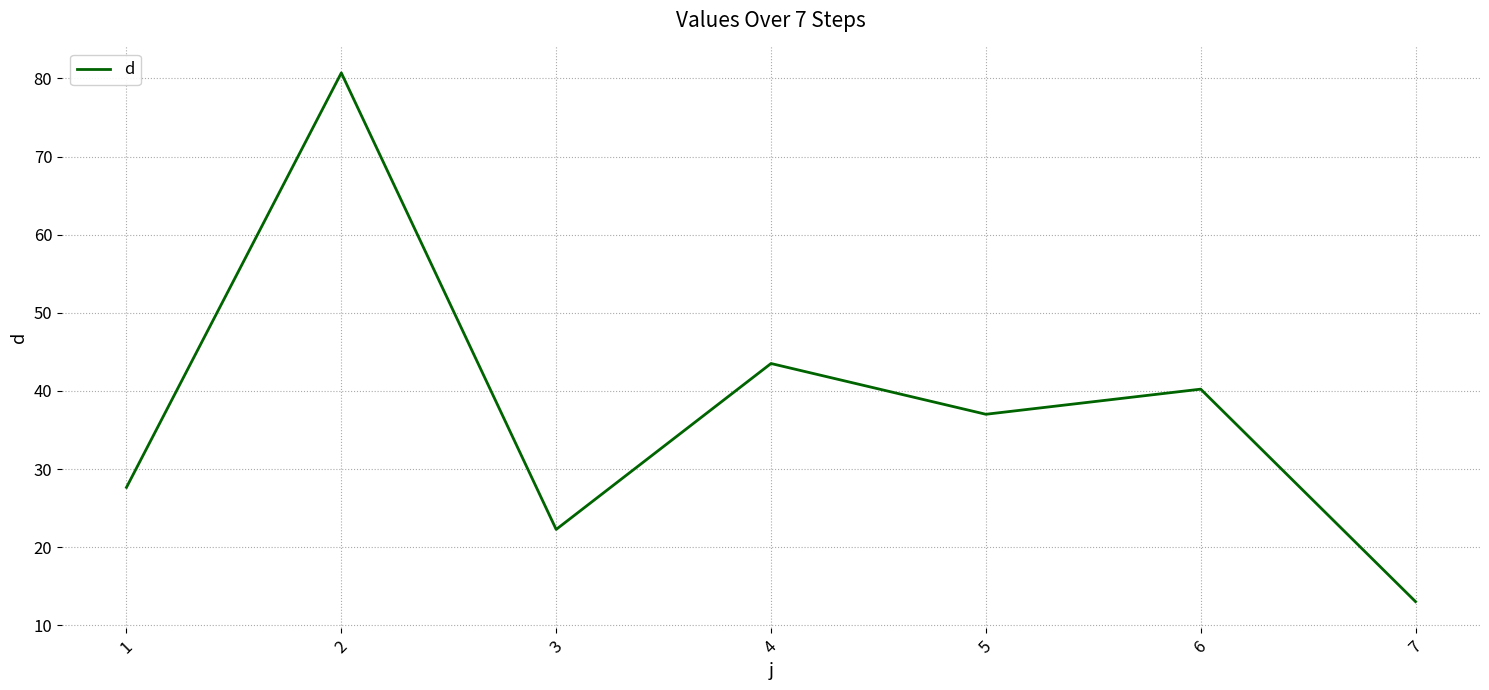

Rank the categories by value from highest to lowest.

2, 4, 6, 5, 1, 3, 7